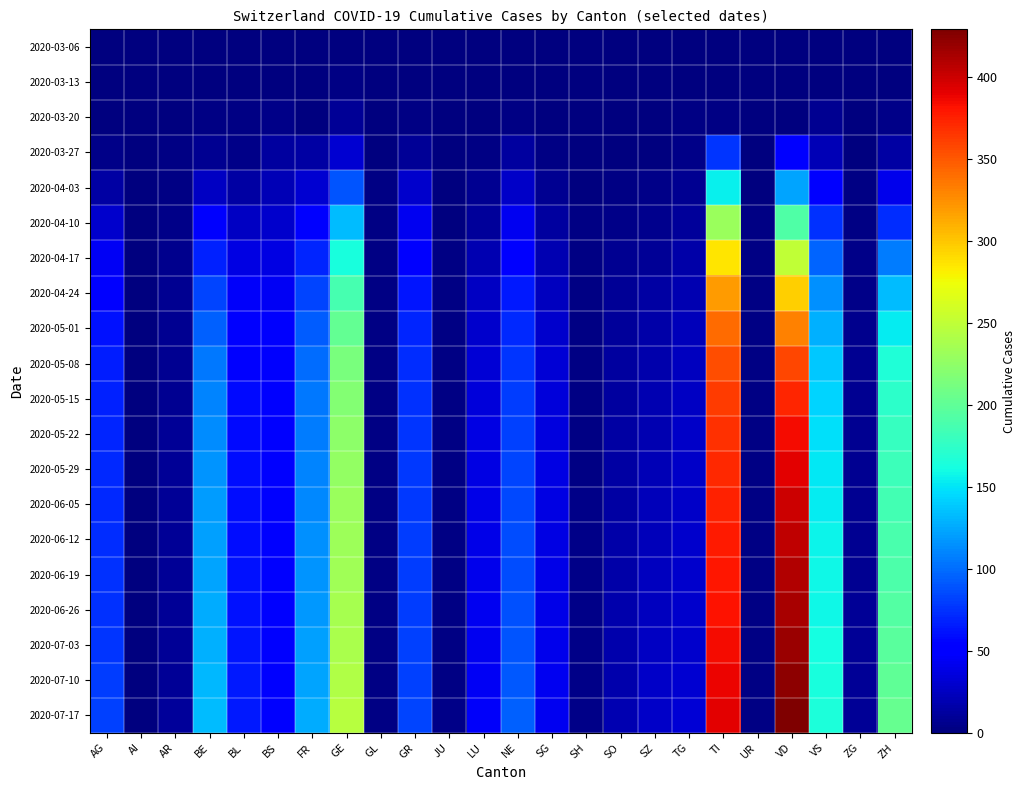

What is the spread (max minus min) of values at TI?

391